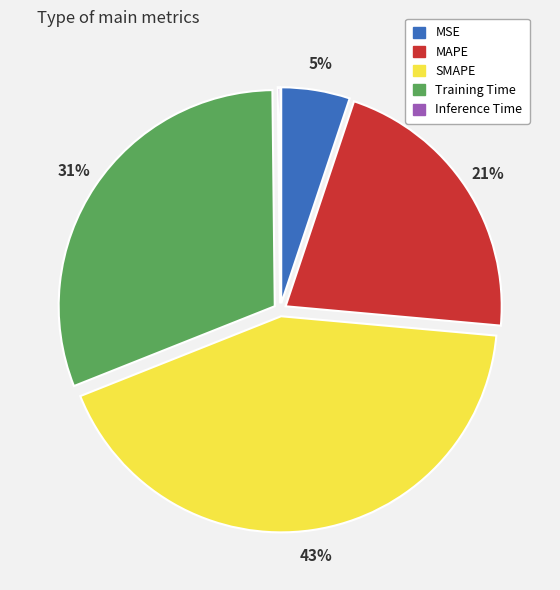

Which has a higher value, SMAPE or MAPE?

SMAPE